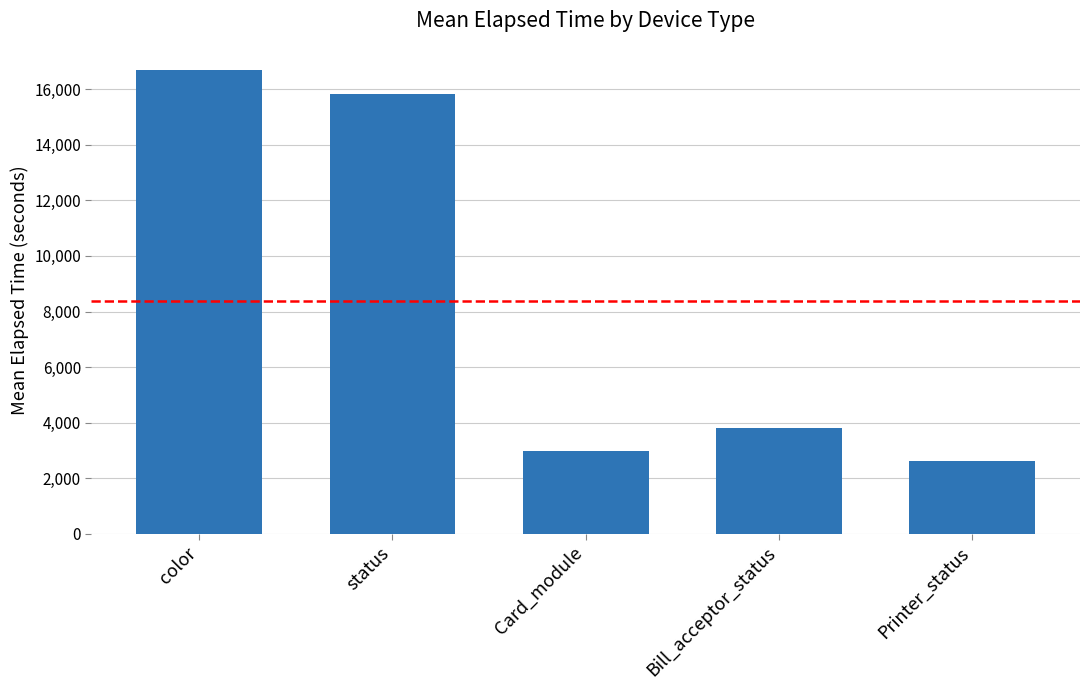

What is the change in value from status to Bill_acceptor_status?

-12020